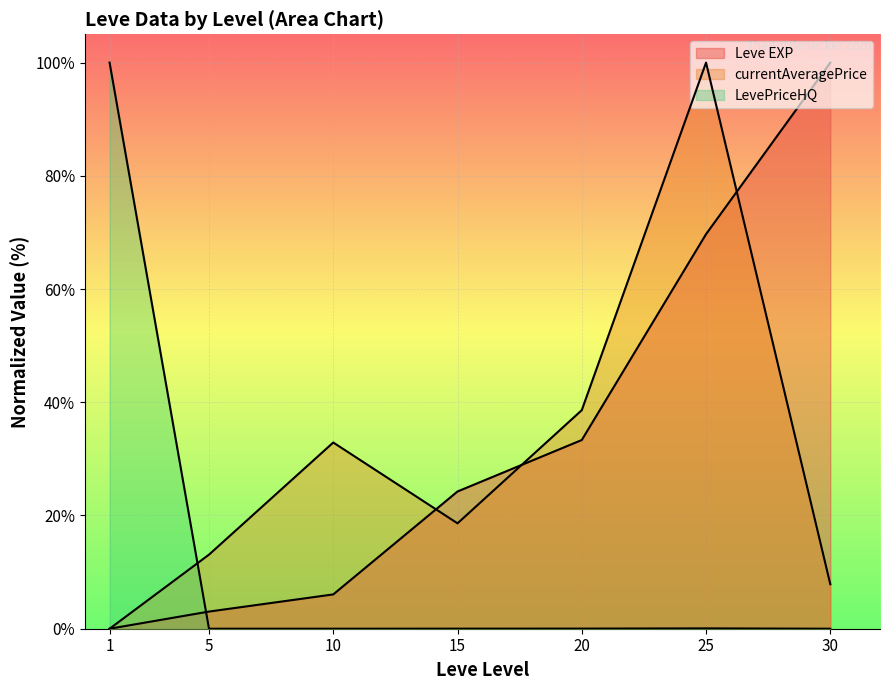

The currentAveragePrice series shows 7.1 at 15. True or false?

False